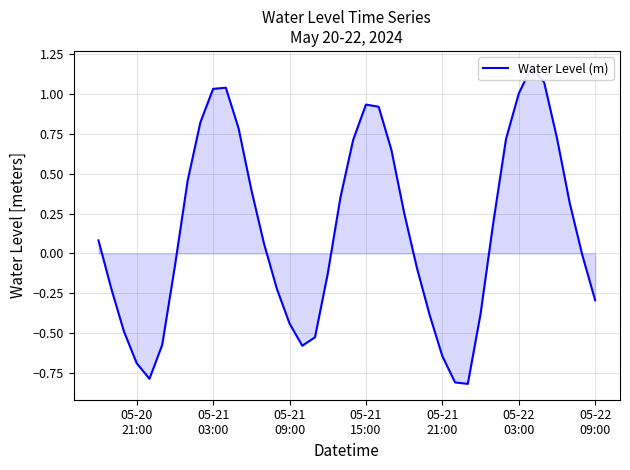

True or false: there are more than 2 points higher than both neighbors.

True